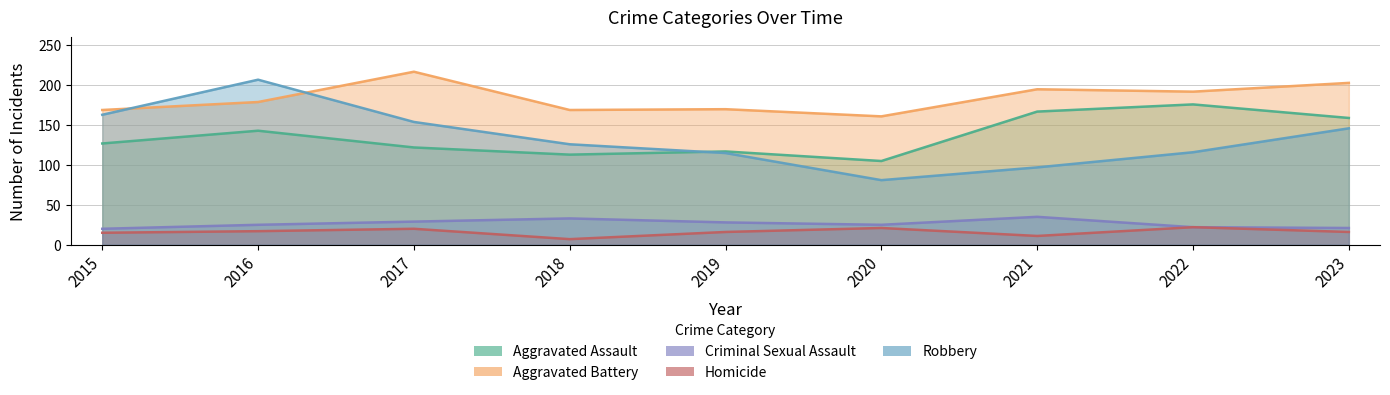

What is the smallest value displayed?

7